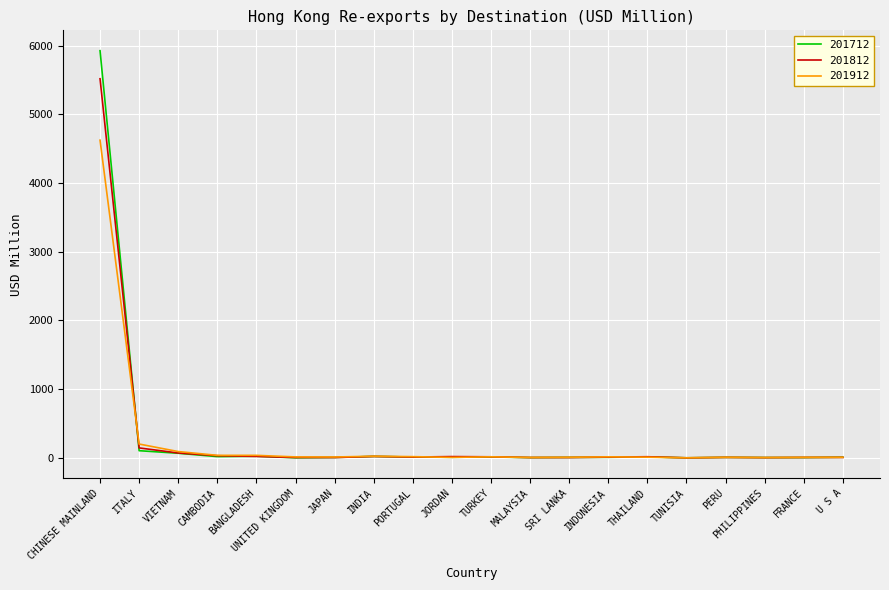

What is the maximum value for 201712?

5924.7